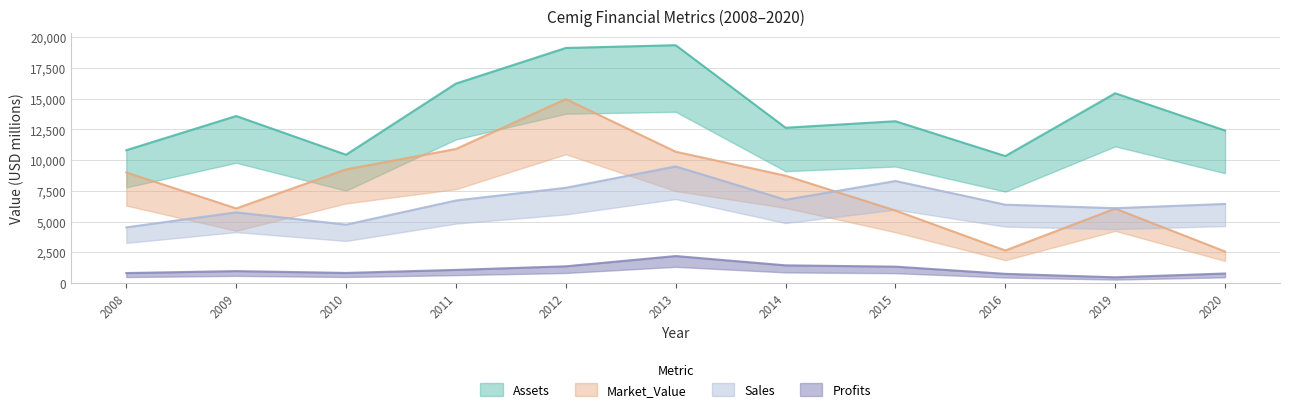

How many times do Market_Value and Sales cross each other?

1